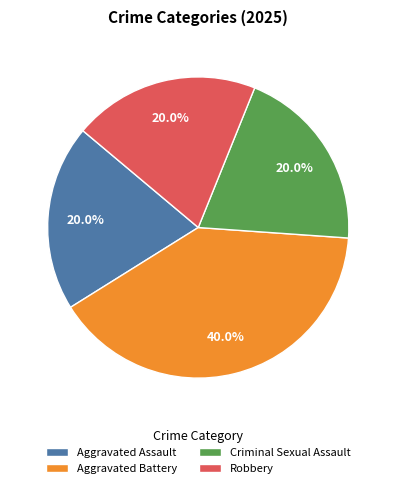

To the nearest percent, what percentage of the pie is Criminal Sexual Assault?

20%